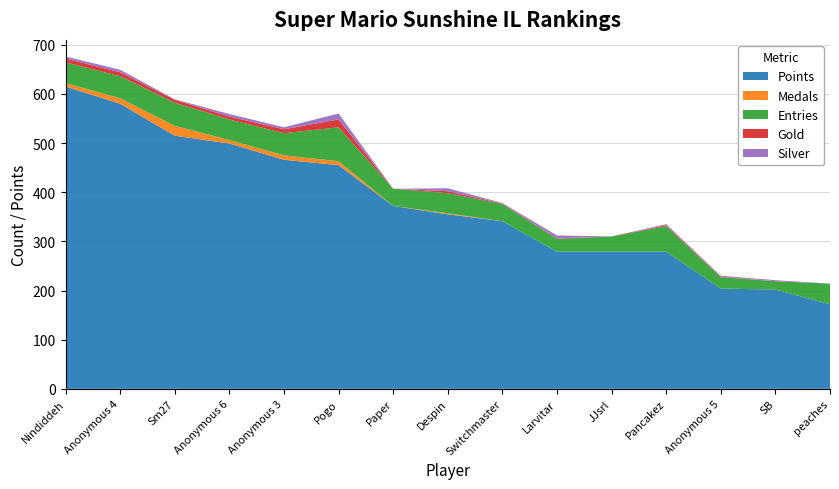

Reading left to right, extract all data points from this chart.

Points: 615	580	515	499	466	455	372	355	341	279	279	279	204	202	172
Medals: 7	11	20	7	9	8	0	2	0	0	0	0	0	0	0
Entries: 42	45	47	42	45	69	35	41	35	26	31	52	23	17	42
Gold: 8	8	6	6	8	16	0	4	1	1	0	2	1	0	0
Silver: 4	5	1	5	4	12	0	6	1	6	0	2	2	2	0